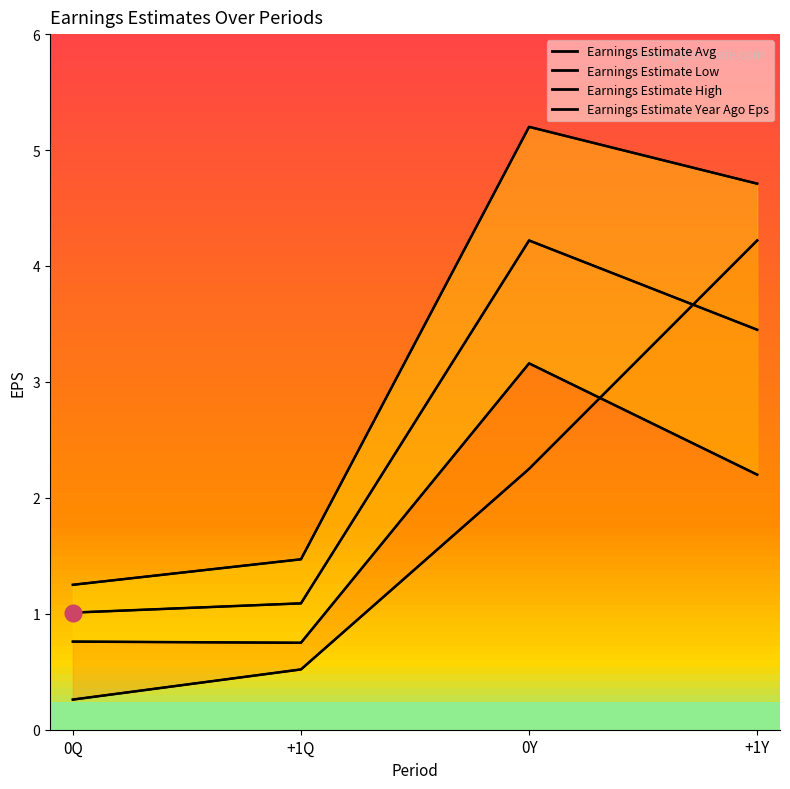

True or false: Earnings Estimate Low has more than 1 points higher than both neighbors.

False